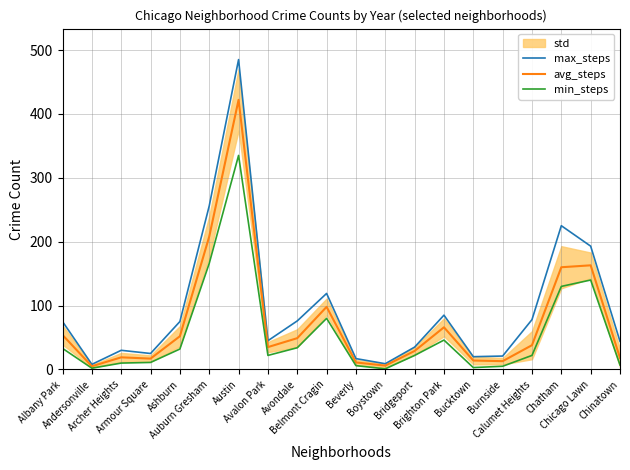

Is this an area chart (filled region under the line)?

No